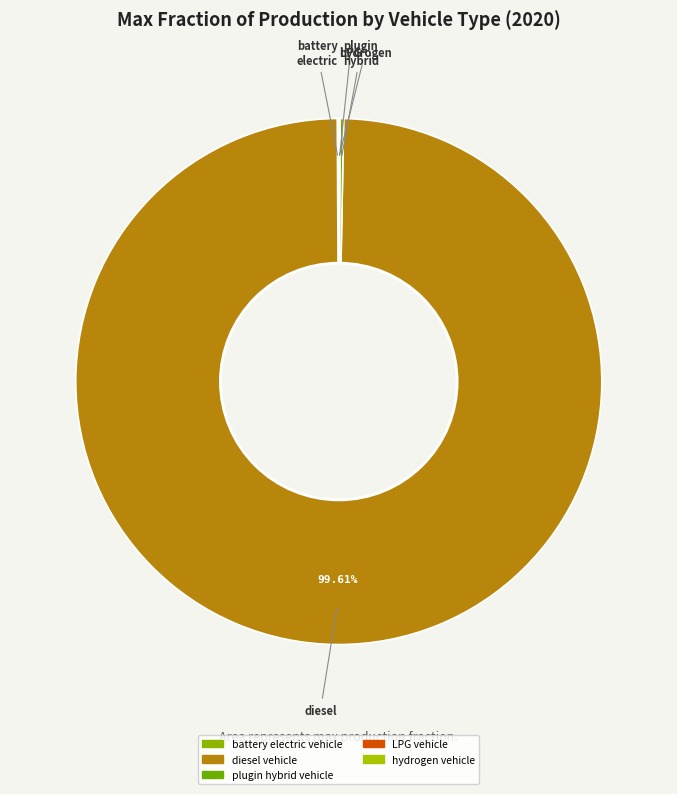

Which slice represents more than half of the pie?

diesel vehicle